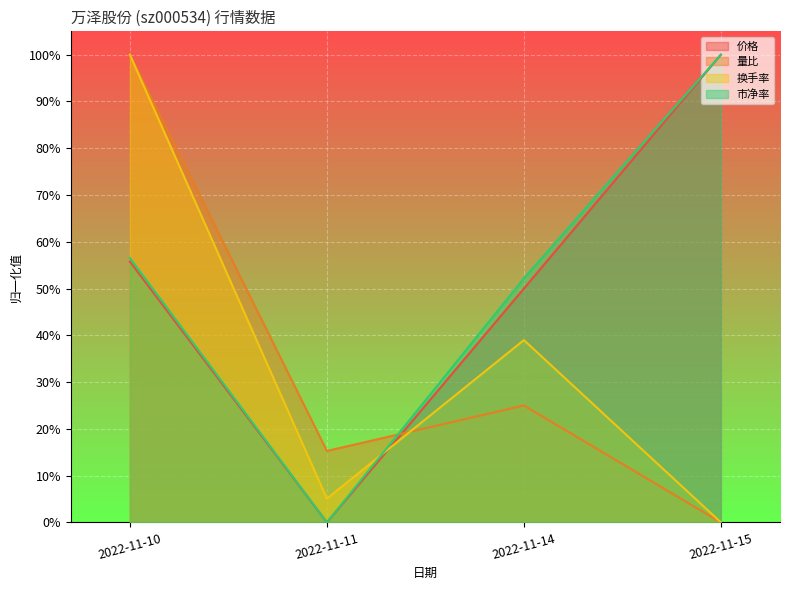

Which category has the highest value in the 换手率 series?

2022-11-10